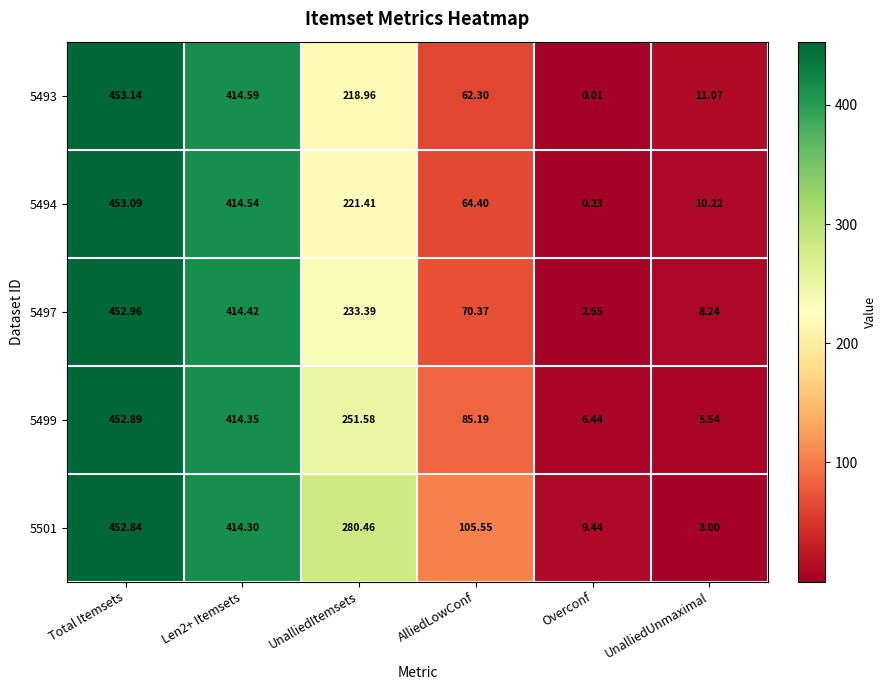

At which category does the chart reach its peak across all series?

Total Itemsets